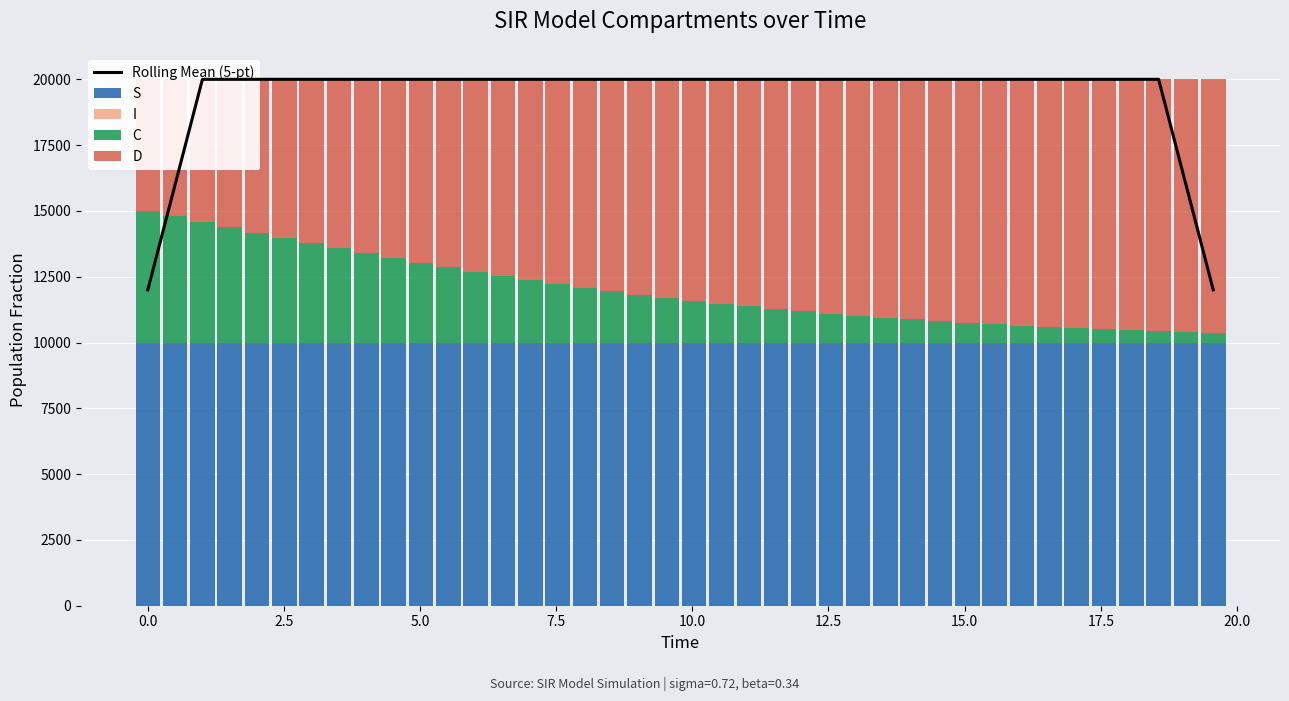

What is the value of the D bar at the 20th from the left?

8303.3